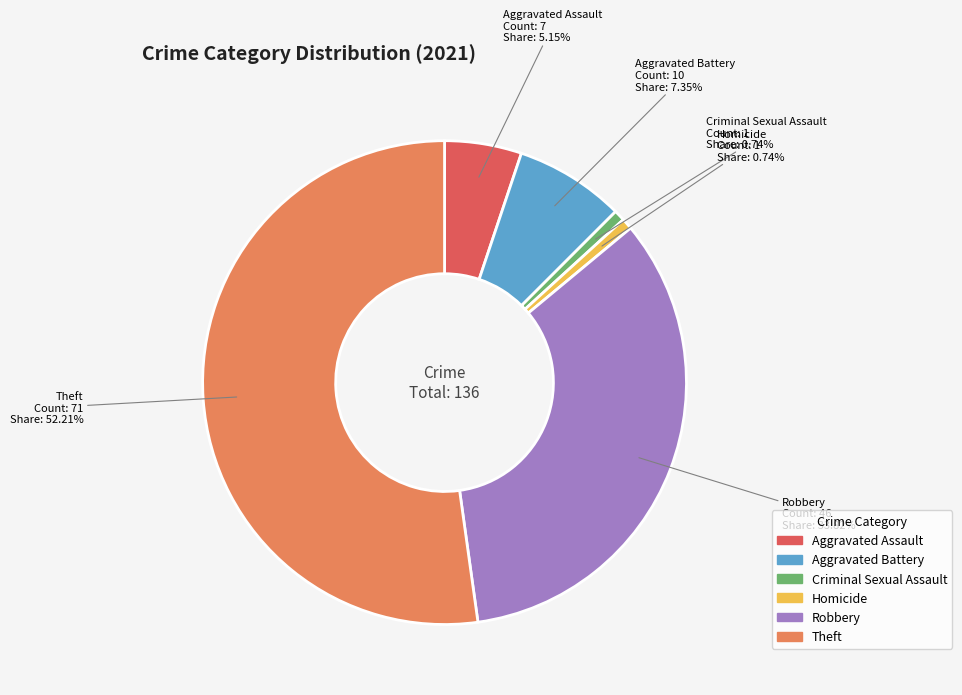

Is there any slice that represents more than half of the pie?

Yes